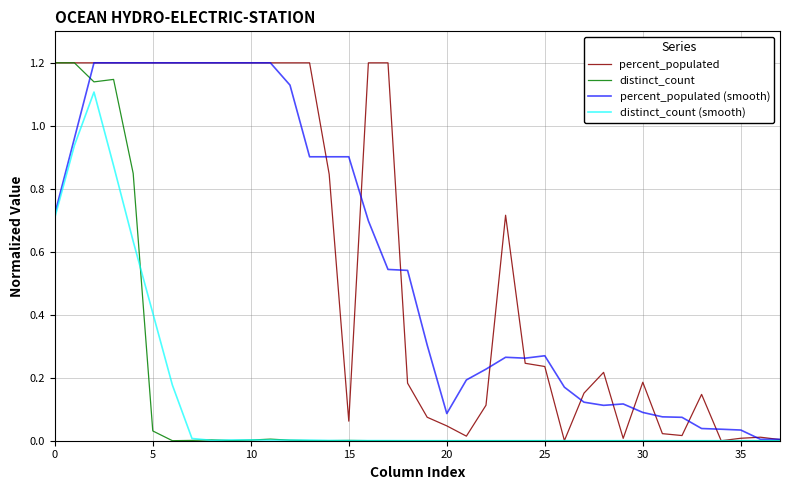

What is the maximum value shown in the chart?

1.2